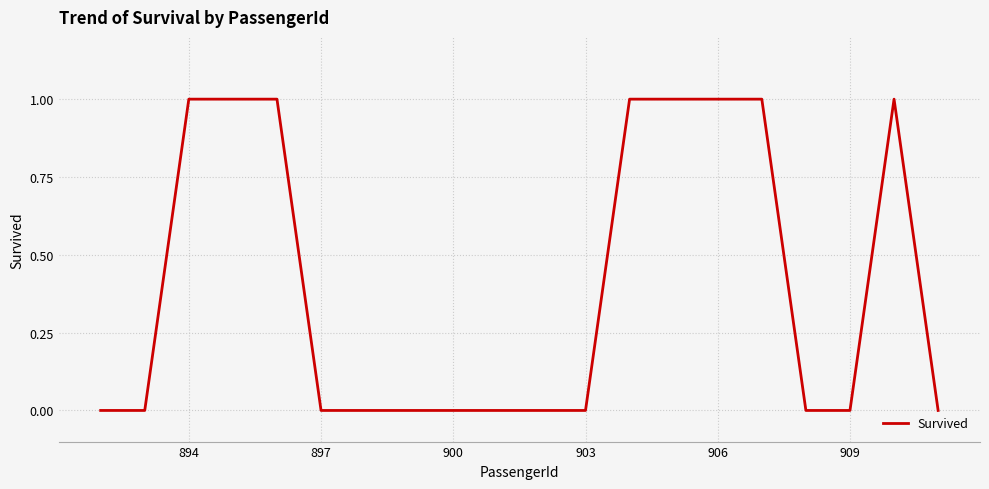

How many lines are shown in the chart?

1